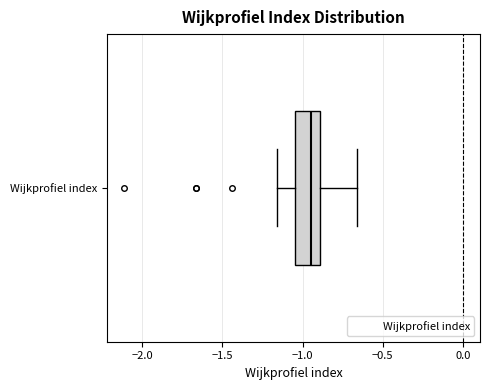

Where does the right whisker of the box for Wijkprofiel index end on the x-axis? The values are not printed on the chart, so give them approximately, as read against the axis.

-0.65